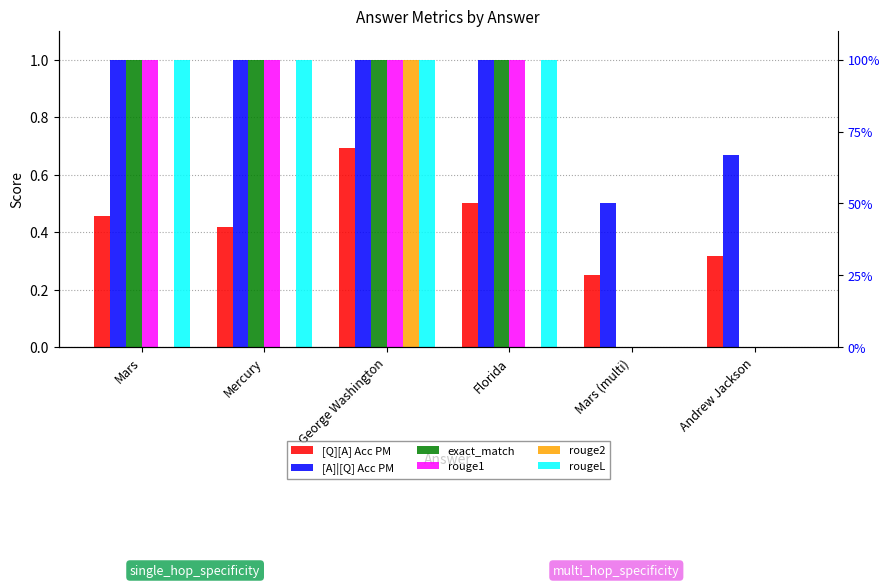

True or false: rouge1 has a value of 1.0 at Mars.

True